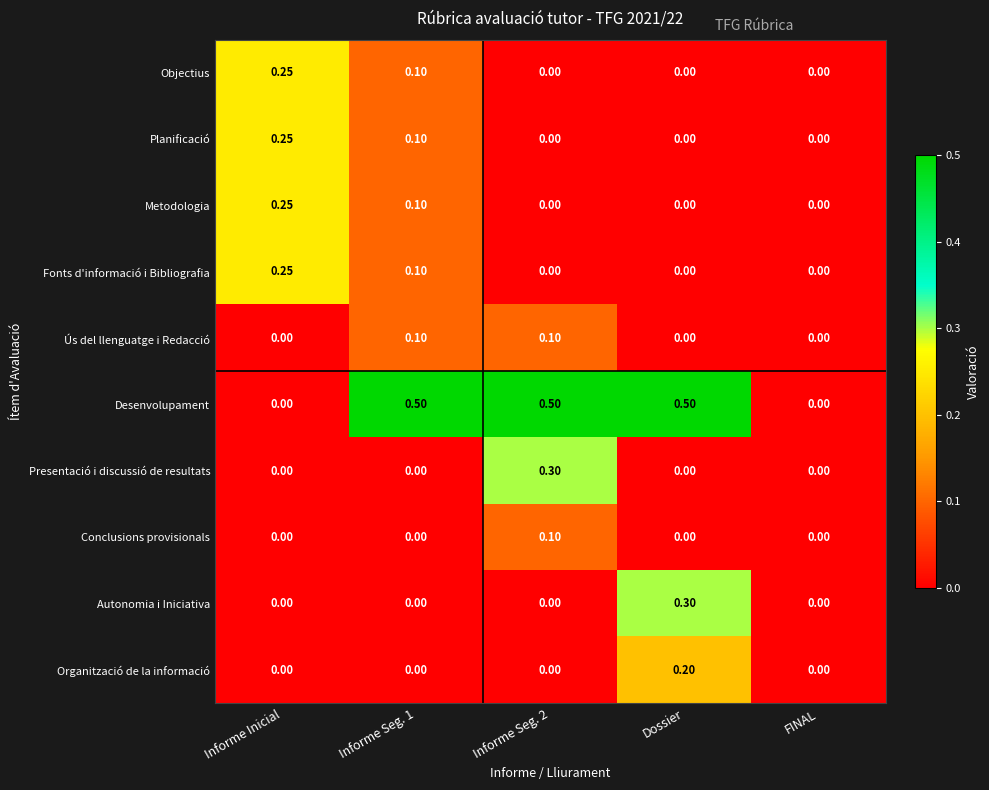

Count the number of categories in the chart.

5